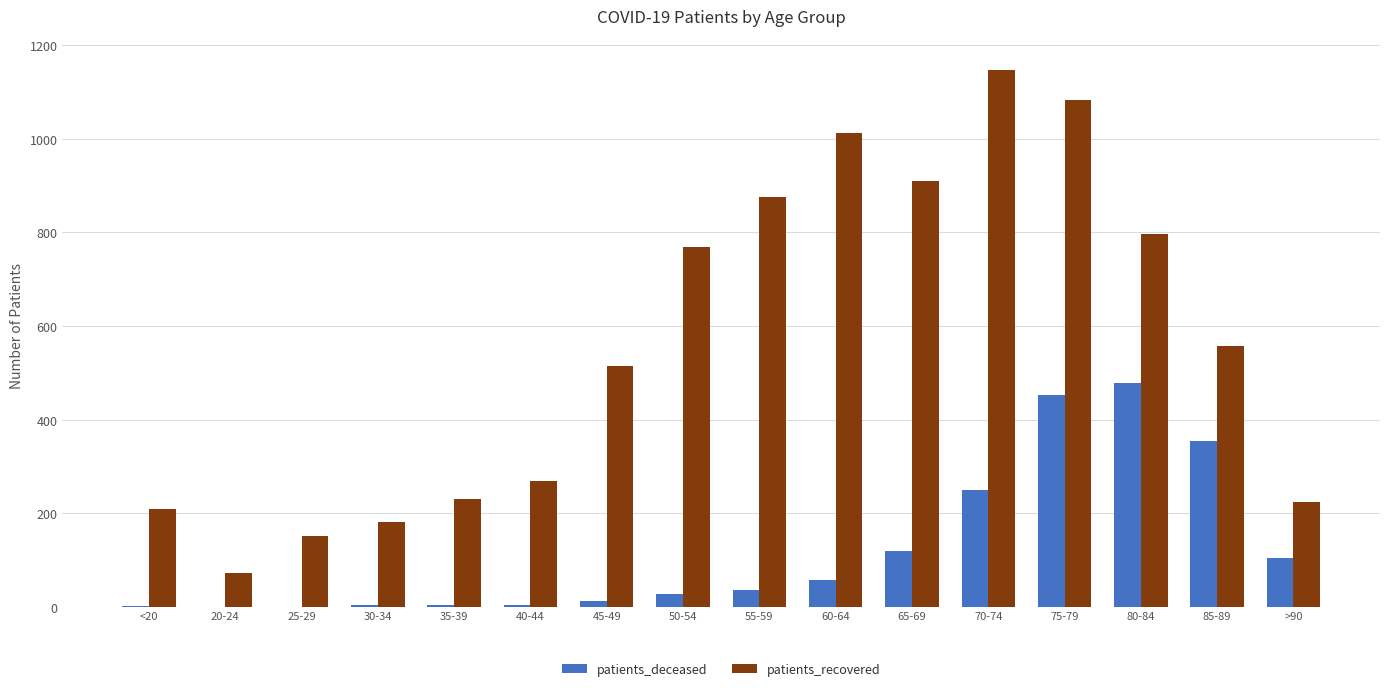

What is the sum of all patients_recovered values?

9001